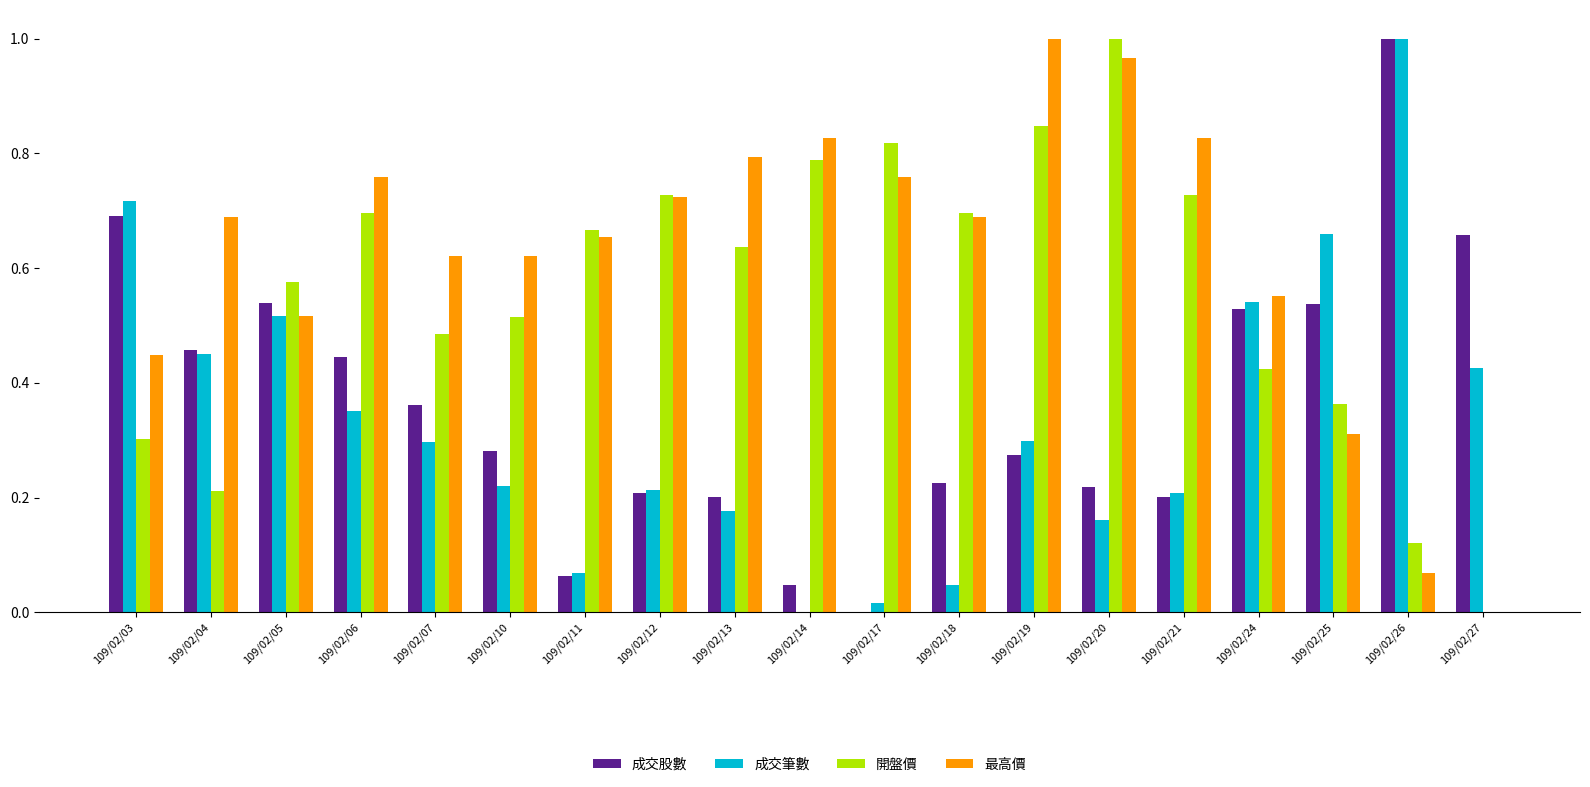

What are all the series names shown in the legend?

成交股數, 成交筆數, 開盤價, 最高價